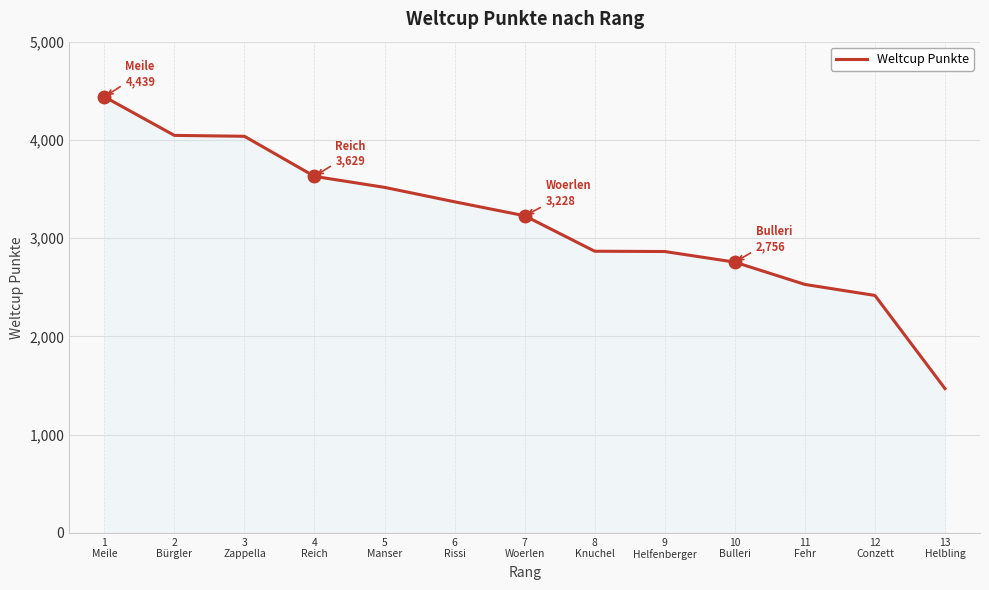

What position from the left is 5
Manser?

5